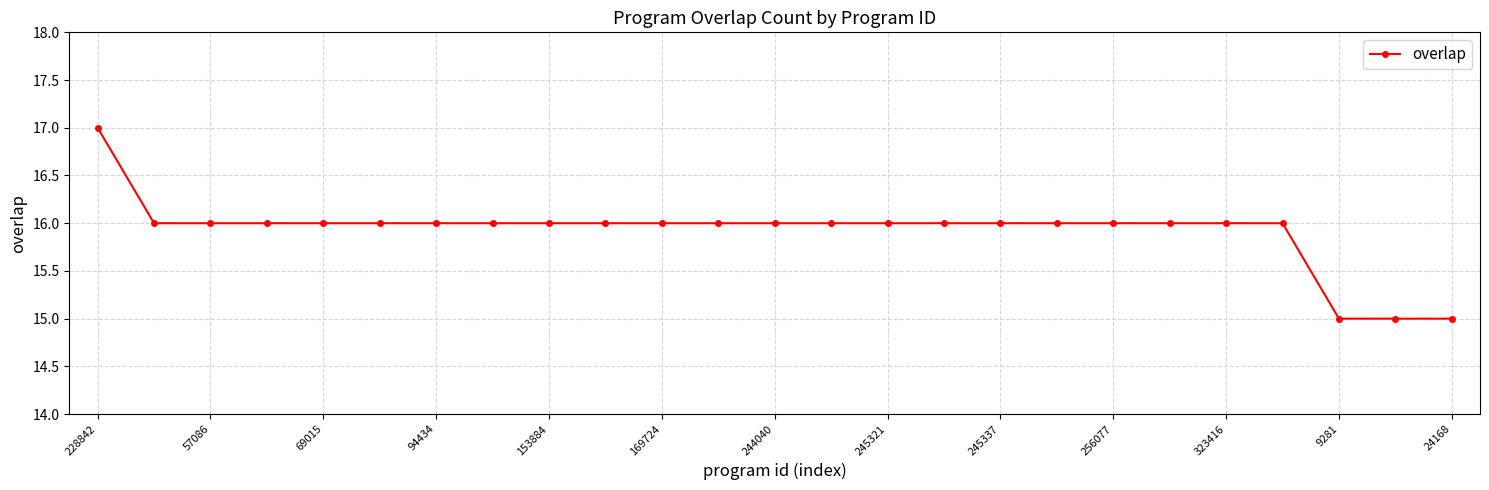

What is the average value?

16